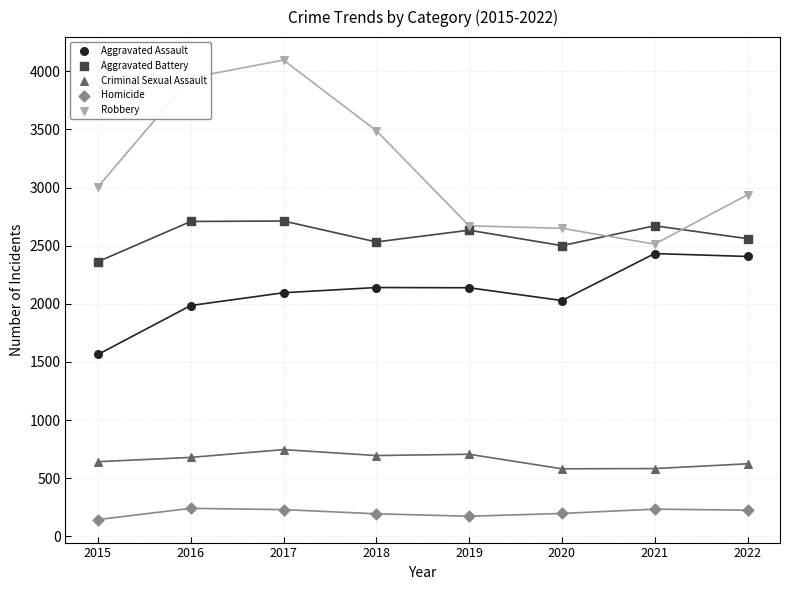

At how many categories does at least one series exceed 1860?

8